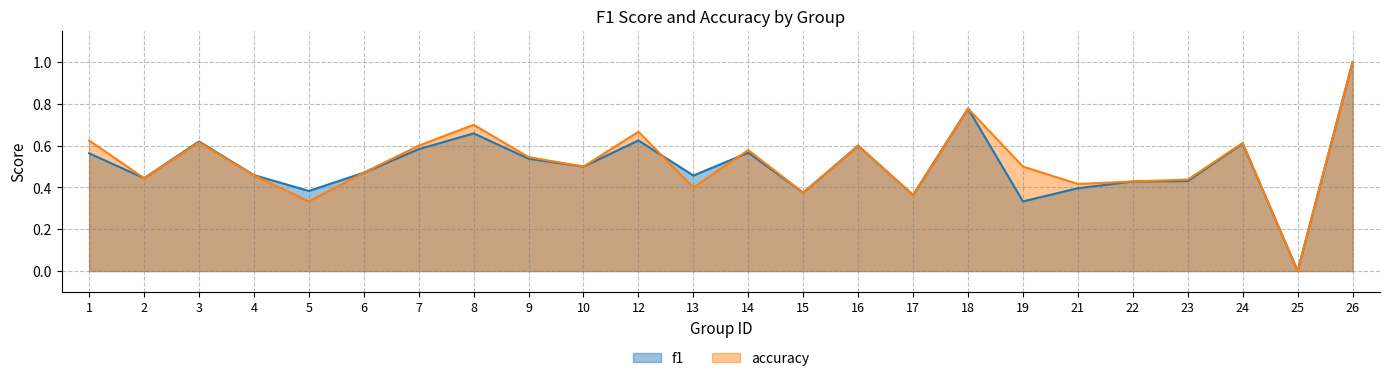

Between 2 and 12, which series saw the biggest shift?

accuracy